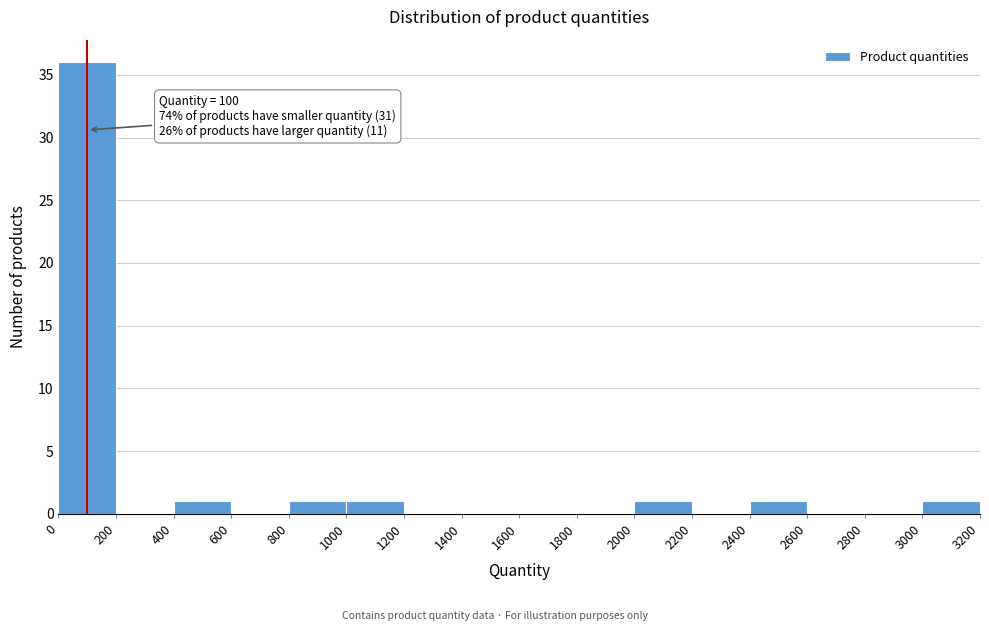

Which range on the x-axis has the tallest bar?

0 to 200